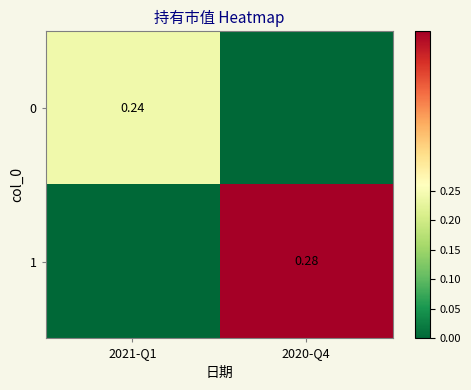

What is the spread (max minus min) of values at 2021-Q1?

0.2